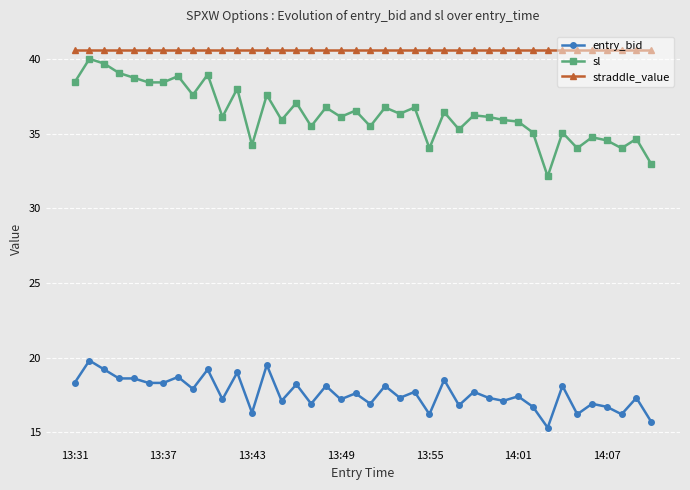

How many distinct data groups are displayed?

3